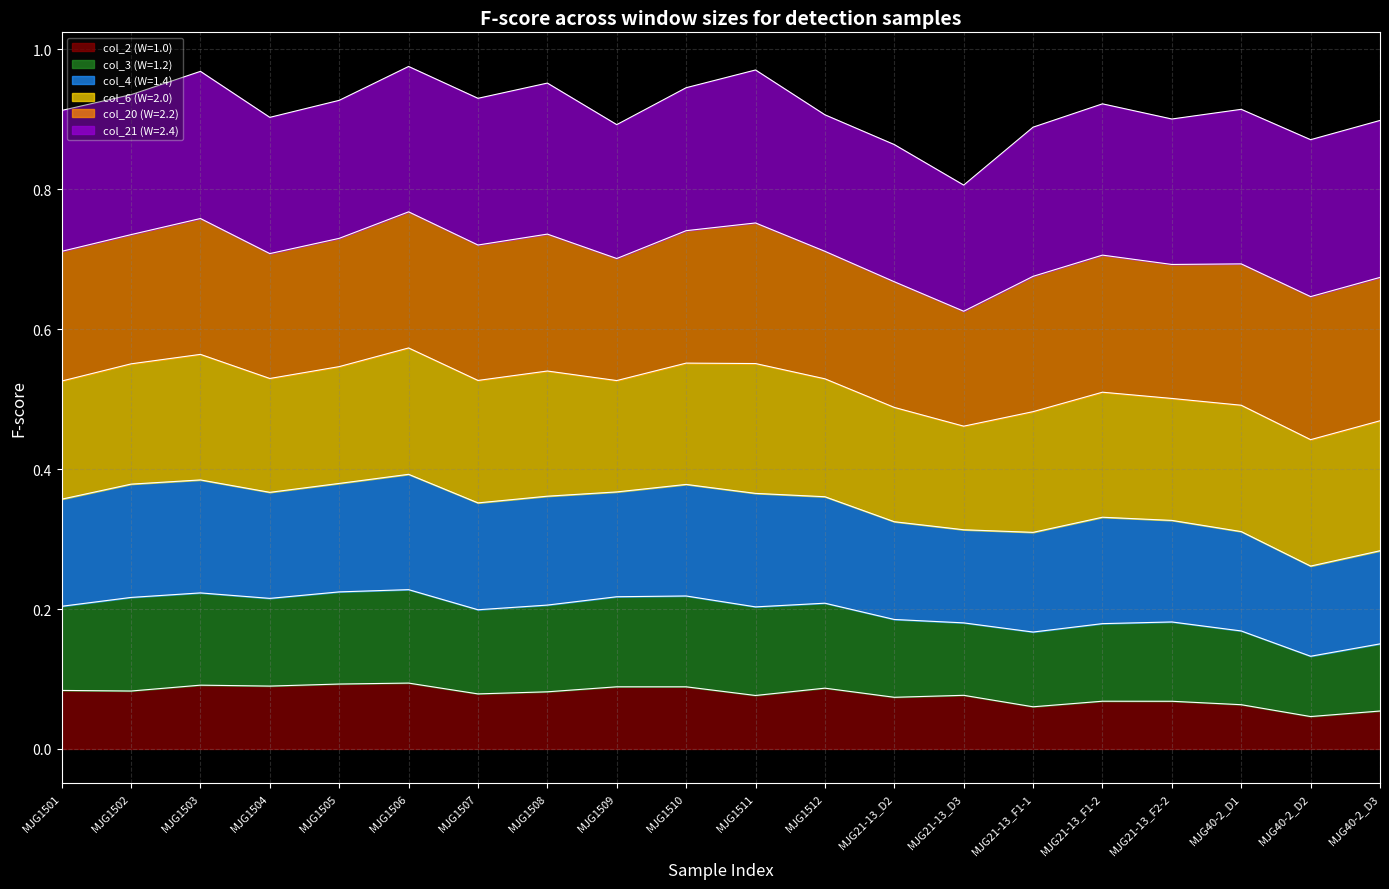

What is the total value across all series at MJG1512?

0.9